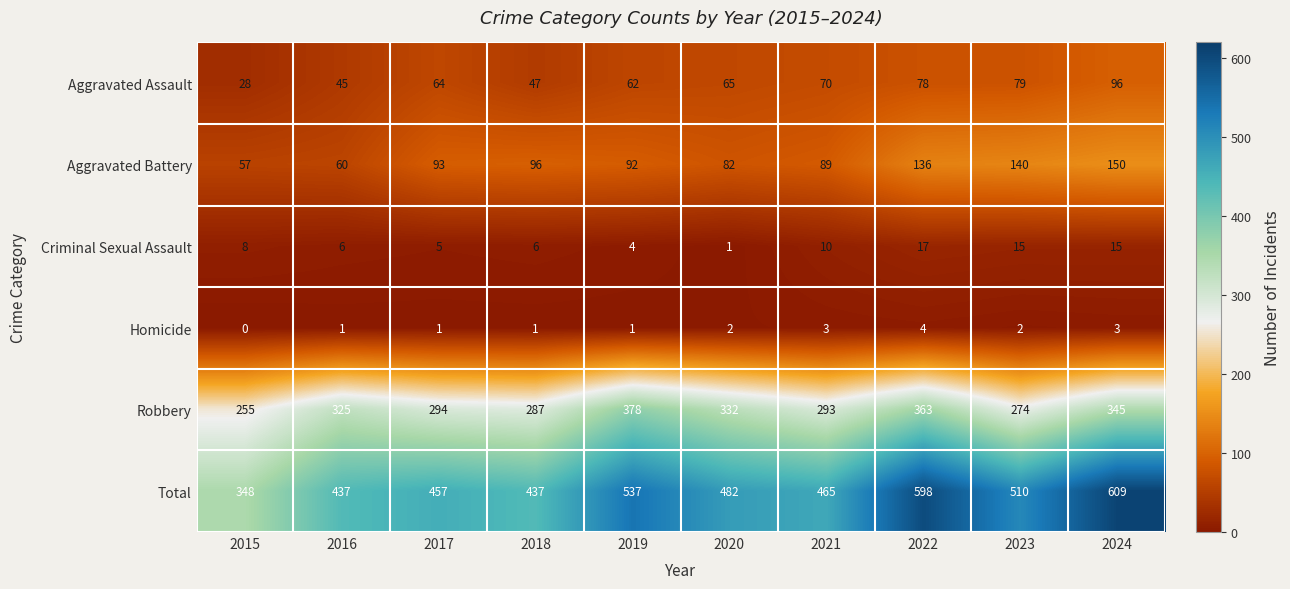

What is the approximate value of Aggravated Battery at 2023?

140